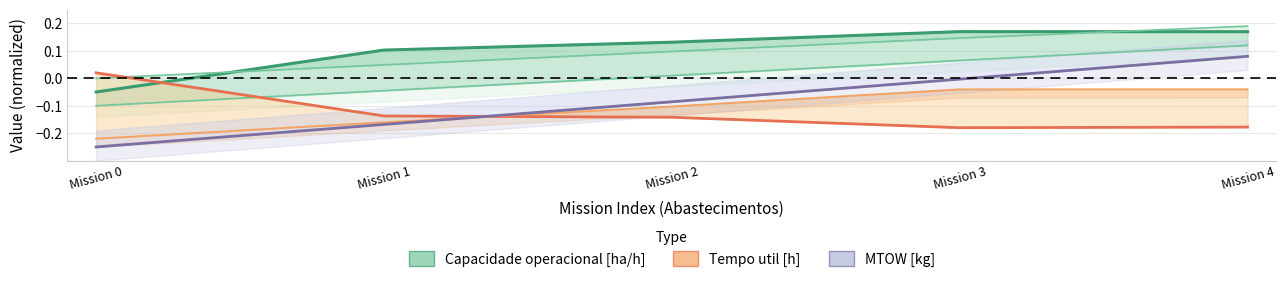

Between Mission 3 and Mission 2, which is larger?

Mission 3